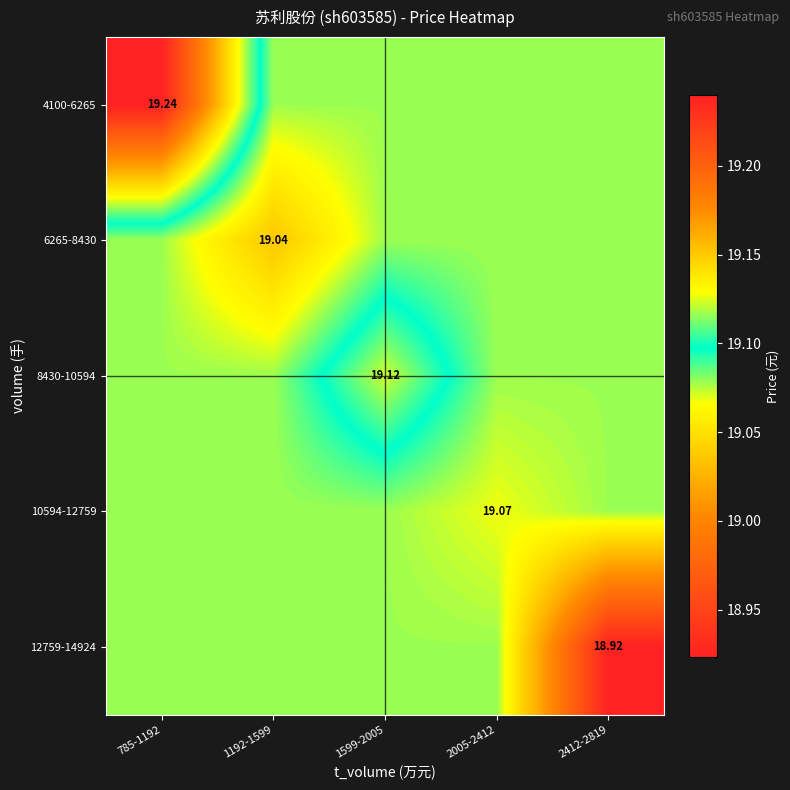

Is the value of 6265-8430 at 1192-1599 greater than the value of 10594-12759 at 2005-2412?

No